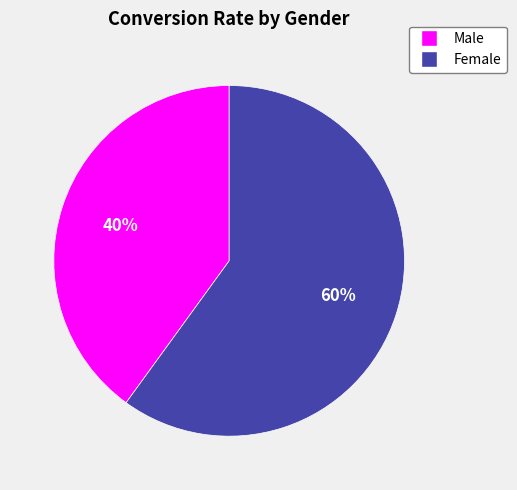

How many slices are in this pie chart?

2